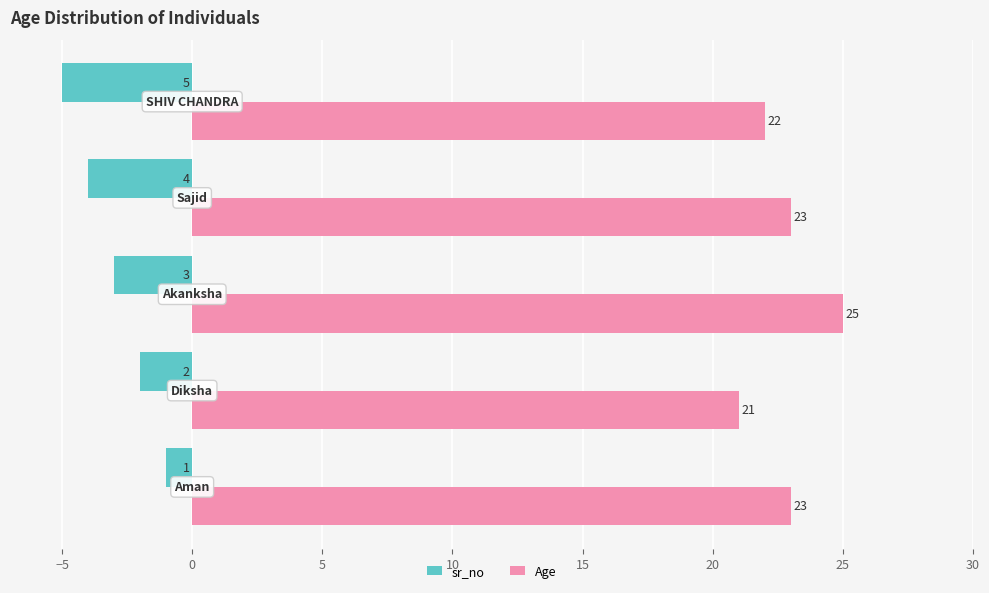

Rank the series by their maximum value, from highest to lowest.

Age, sr_no